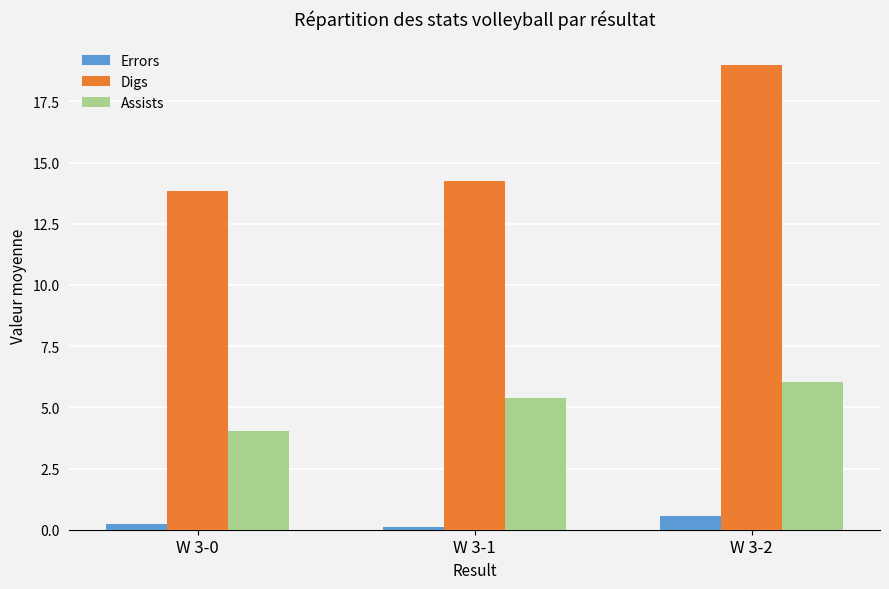

How many data points in Assists are less than 5?

1